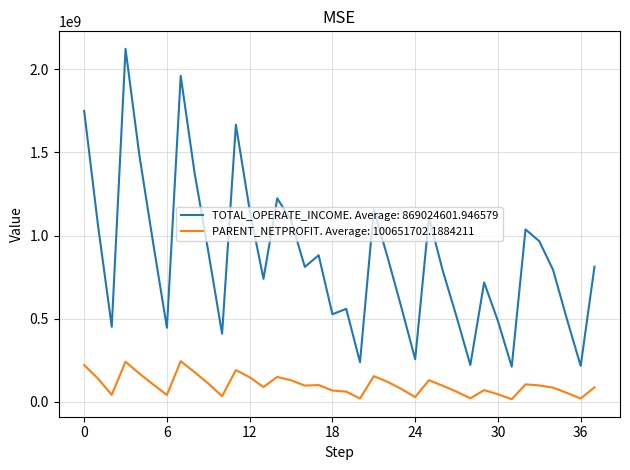

Is this an area chart (filled region under the line)?

No